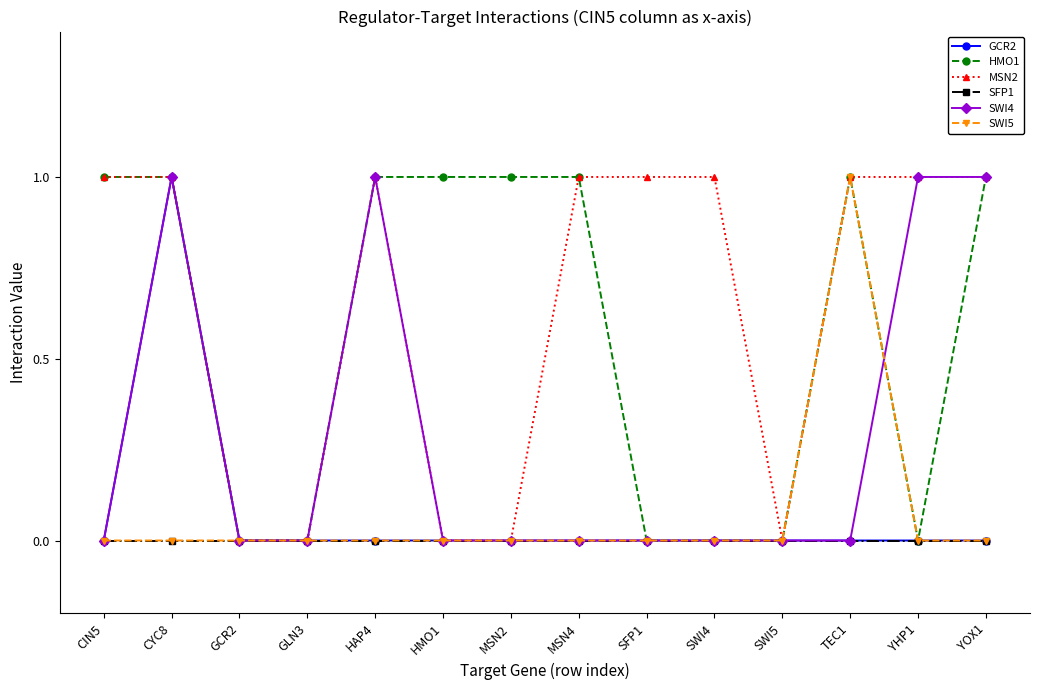

How many distinct data groups are displayed?

6